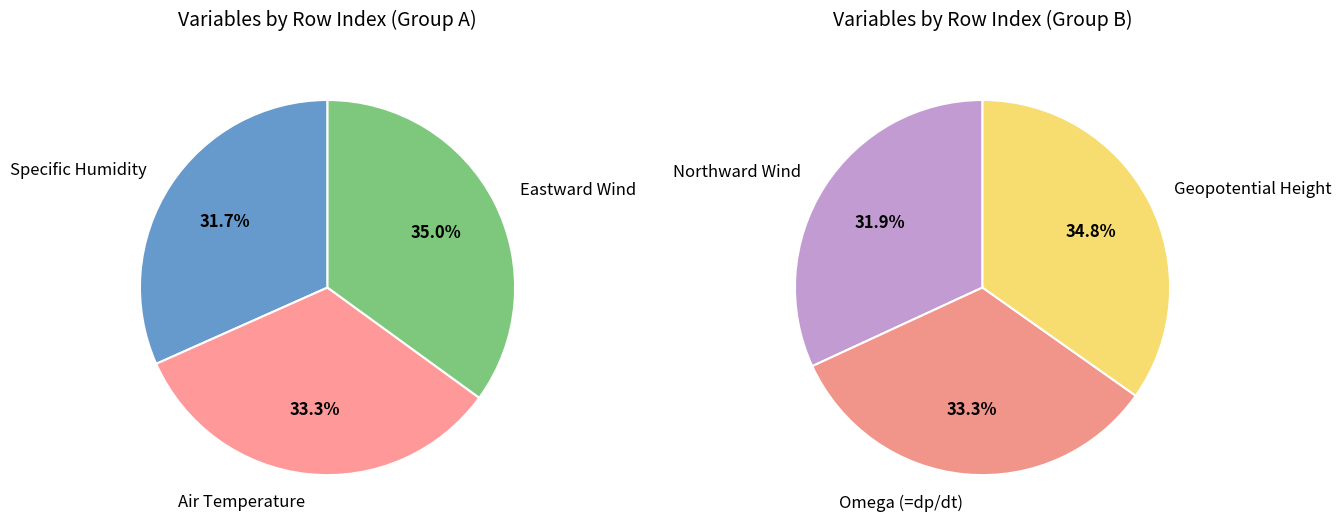

True or false: Omega (=dp/dt) accounts for 4% of the total.

False